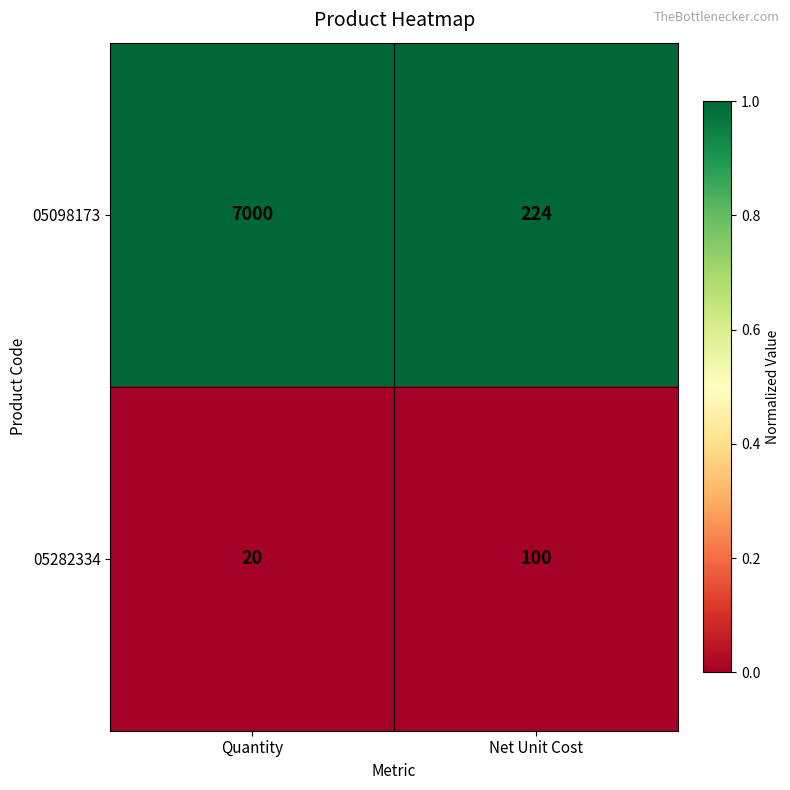

Read the 05098173 value at Quantity.

7000